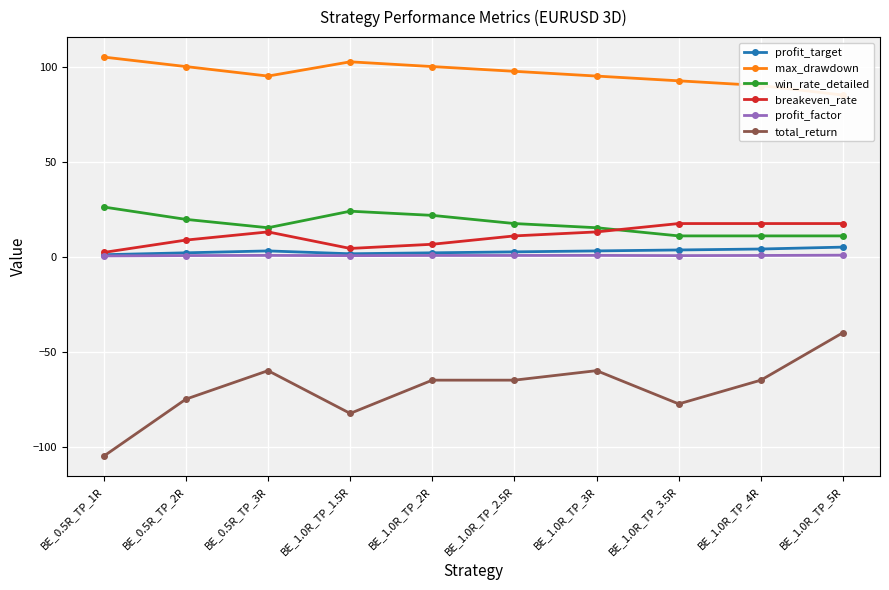

How many data points in win_rate_detailed are above 17?

5